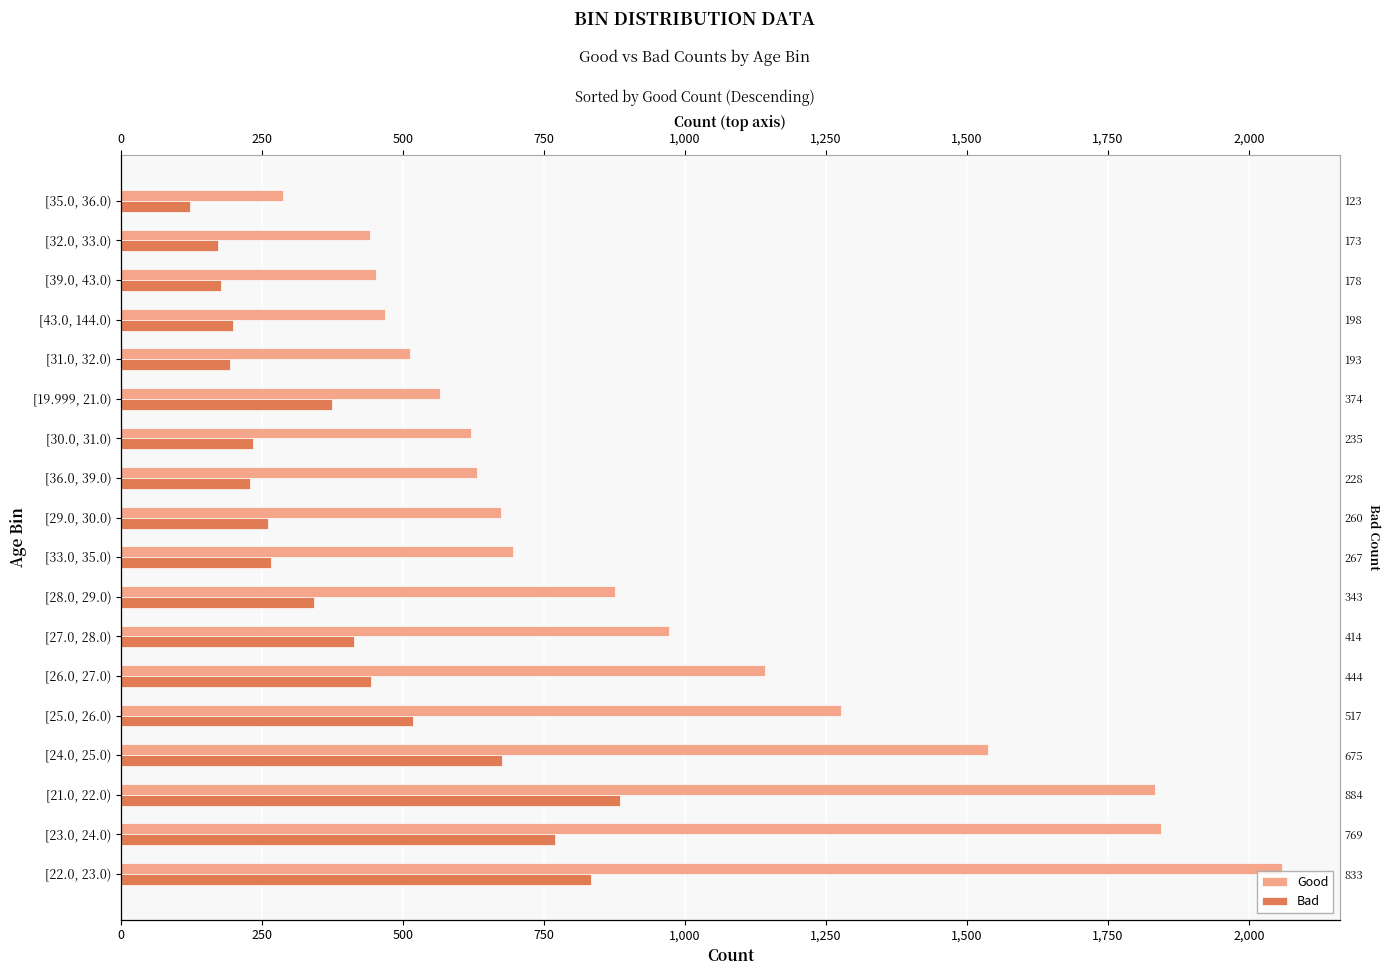

The value of Good at [35.0, 36.0) is 287. True or false?

True